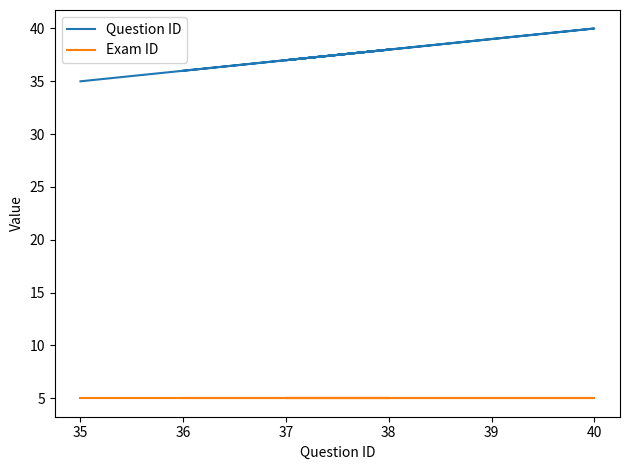

Read the Exam ID value at 38.

5